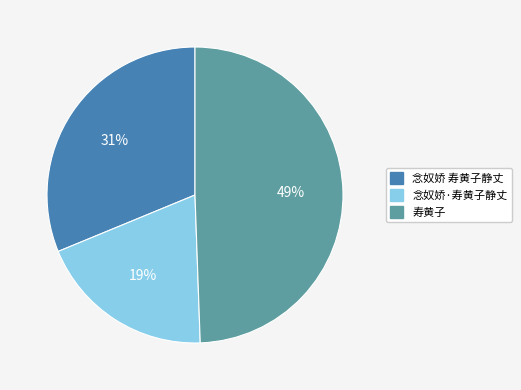

True or false: 念奴娇 寿黄子静丈 accounts for 43% of the total.

False